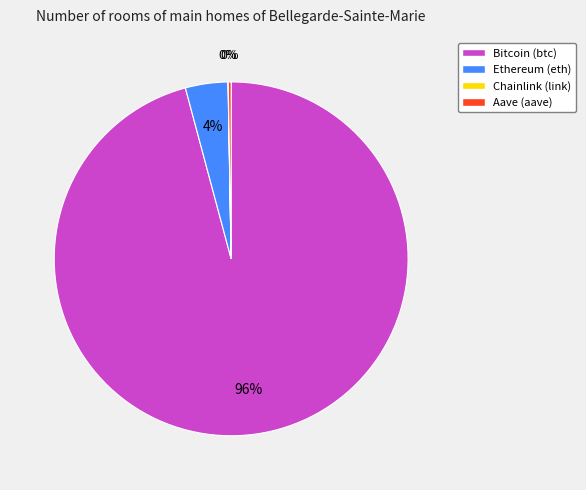

To the nearest percent, what is the difference between the largest and smallest slice percentages?

96%